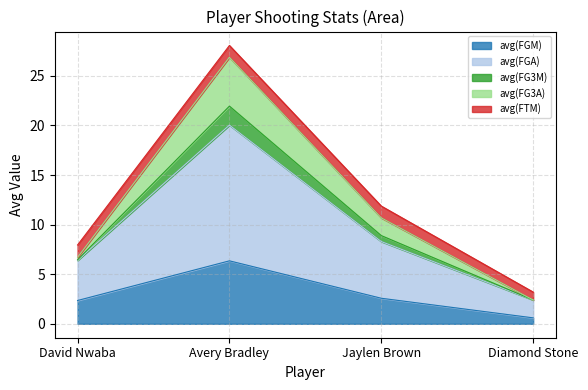

In avg(FG3M), how many points are higher than both neighbors (excluding endpoints)?

1